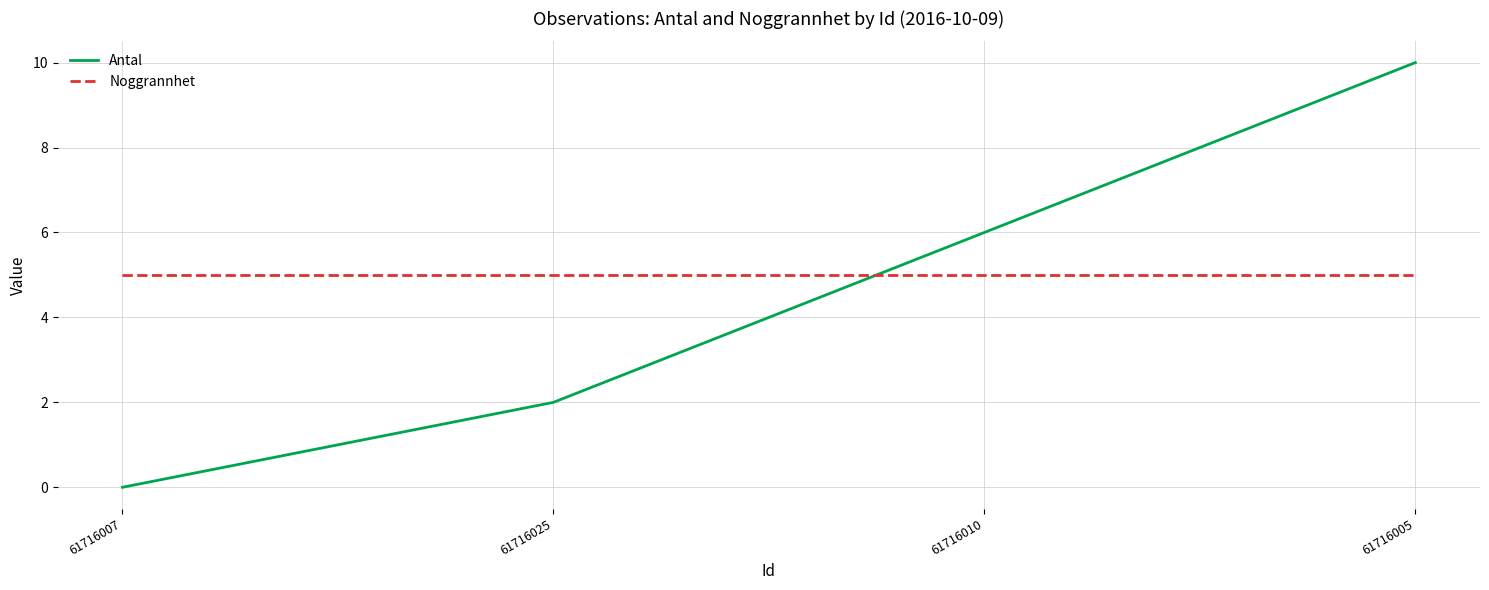

What position from the right is 61716005?

1